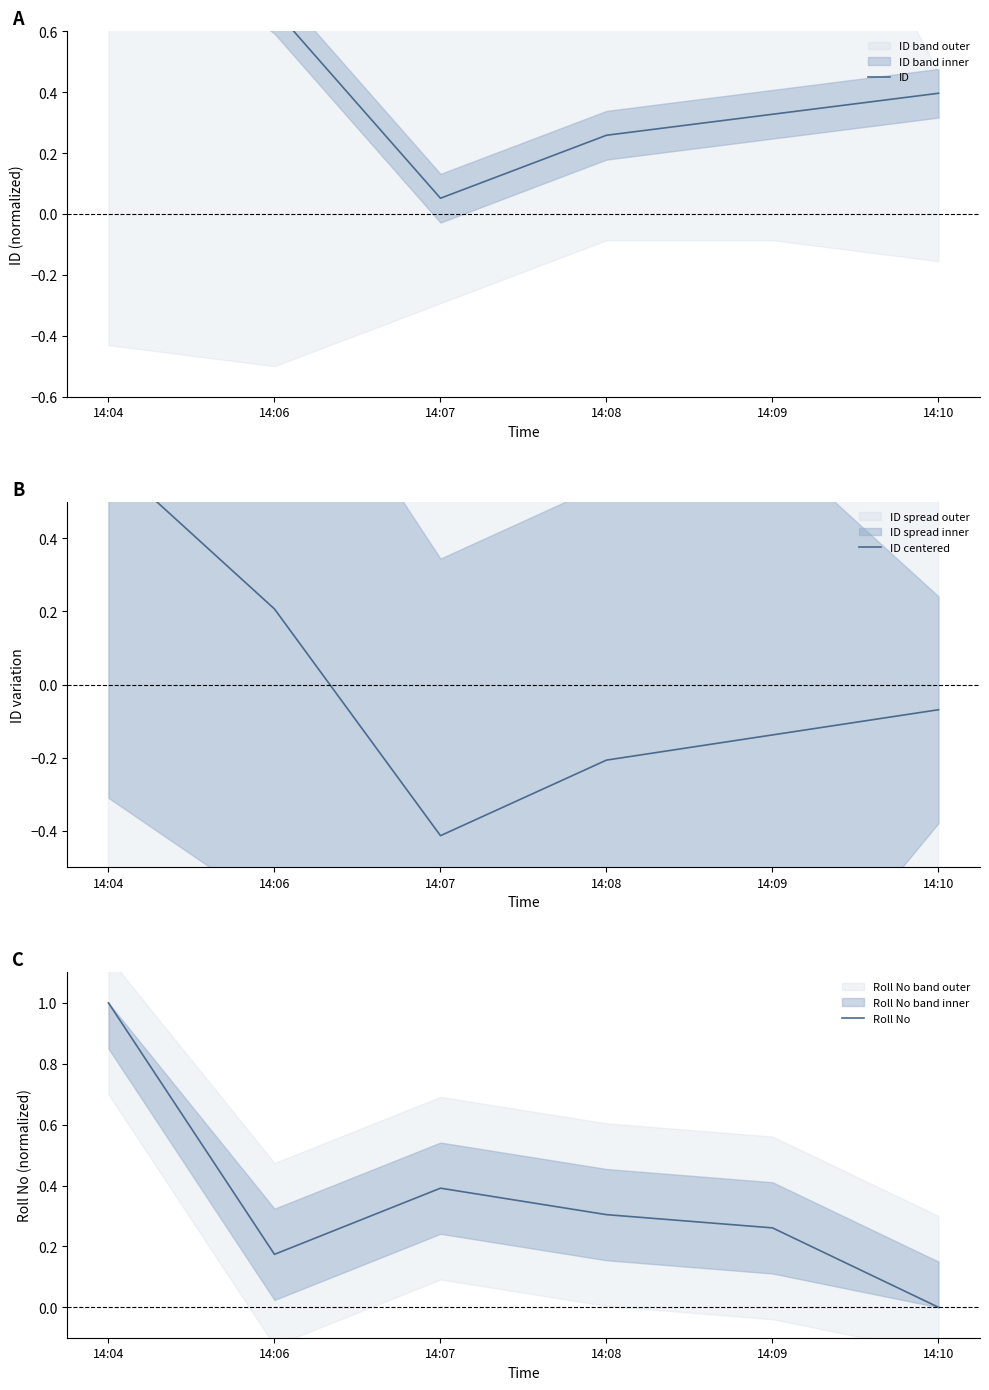

Reading left to right, list all the values displayed in this chart.

ID: 1.1	0.7	0.1	0.3	0.3	0.4
ID centered: 0.6	0.2	-0.4	-0.2	-0.1	-0.1
Roll No: 1.0	0.2	0.4	0.3	0.3	0.0